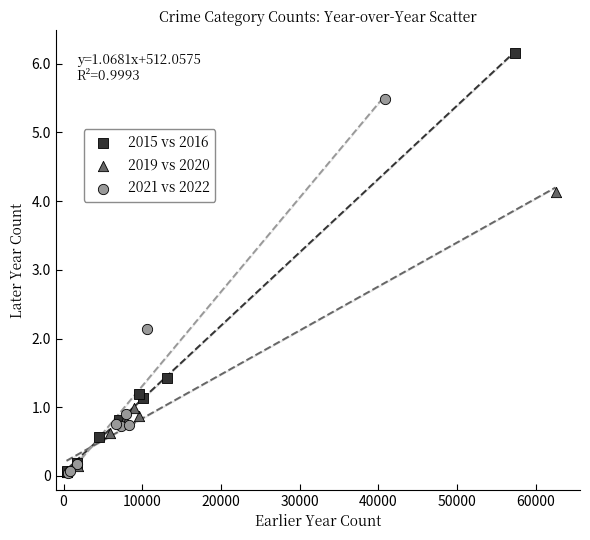

What are all the series names shown in the legend?

2015 vs 2016, 2019 vs 2020, 2021 vs 2022